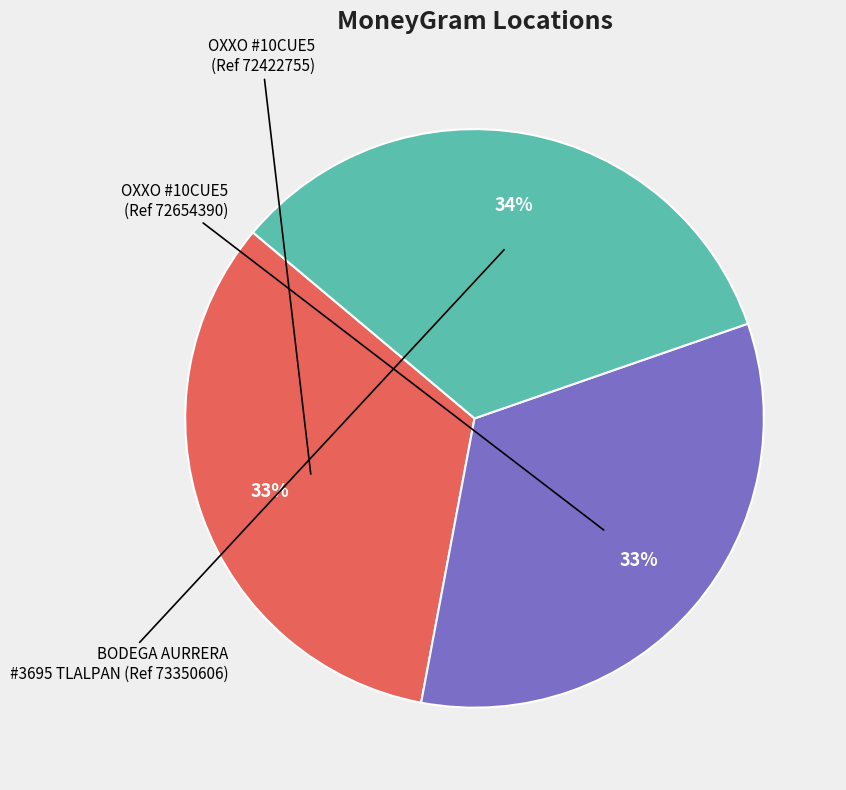

Is there any slice that represents more than half of the pie?

No